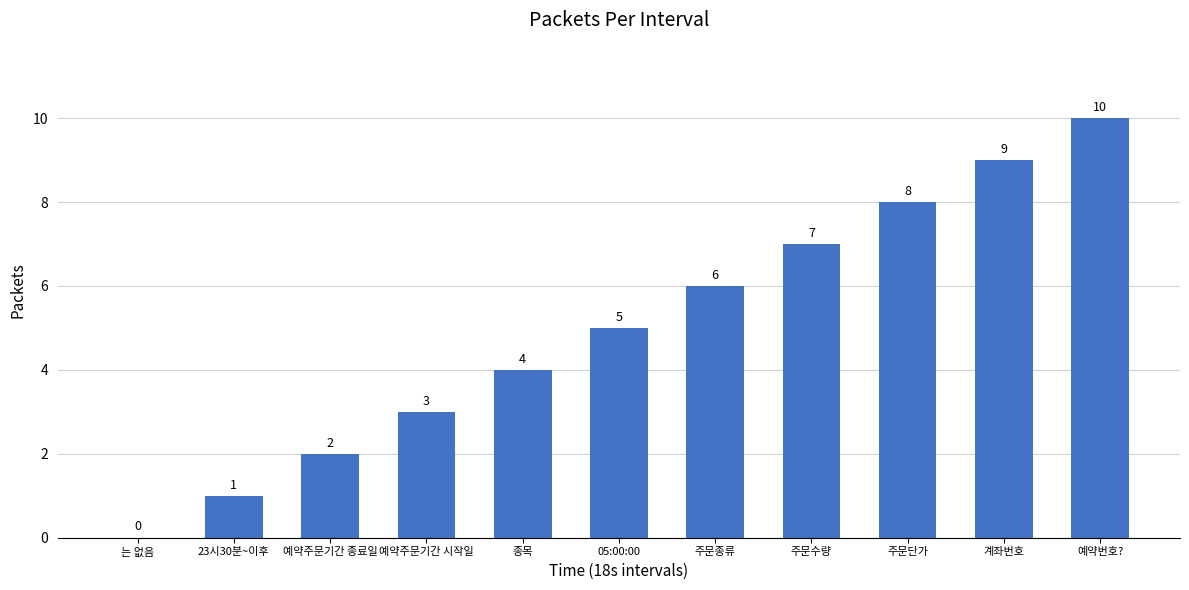

Where is the data nearest to the value 5?

05:00:00